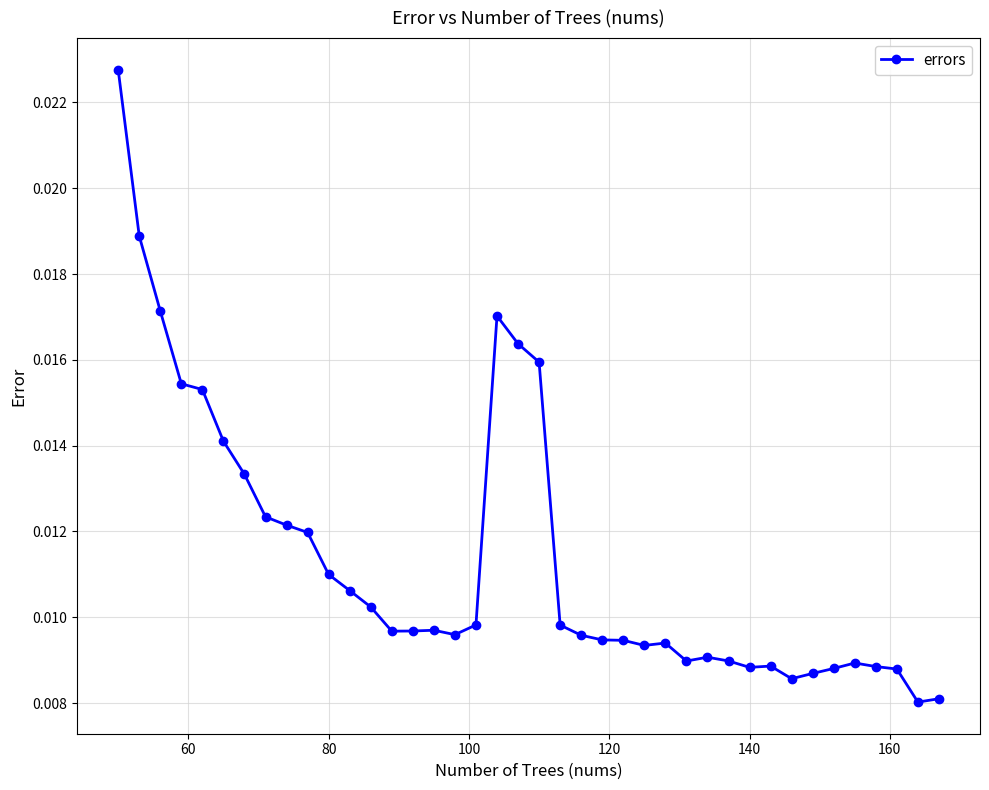

Count the values in the range 0 to 1.

40